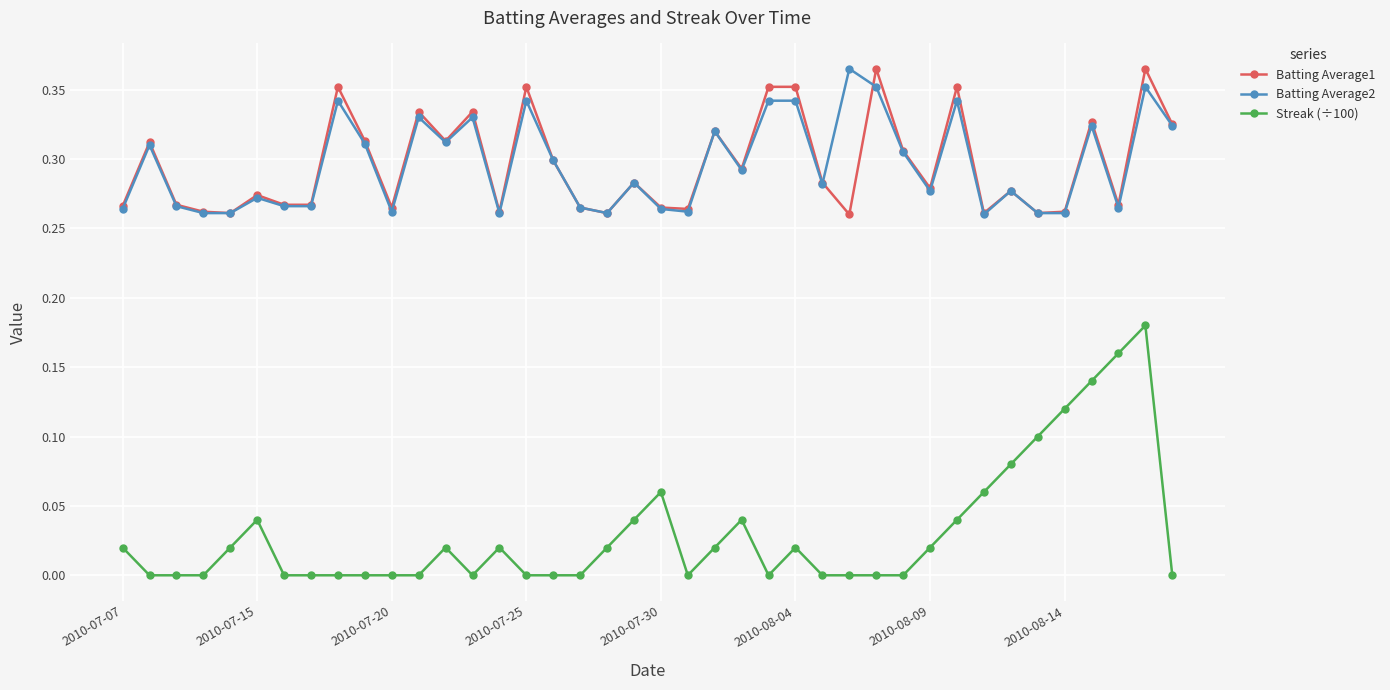

True or false: Batting Average1 has more than 1 interior local peaks.

True